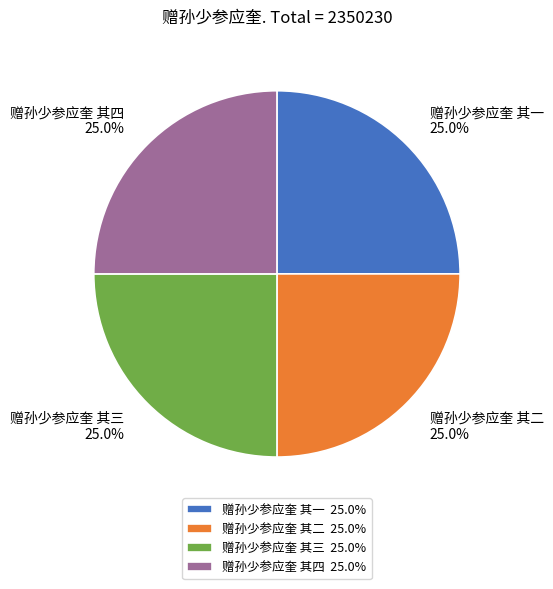

How many segments does this pie chart have?

4